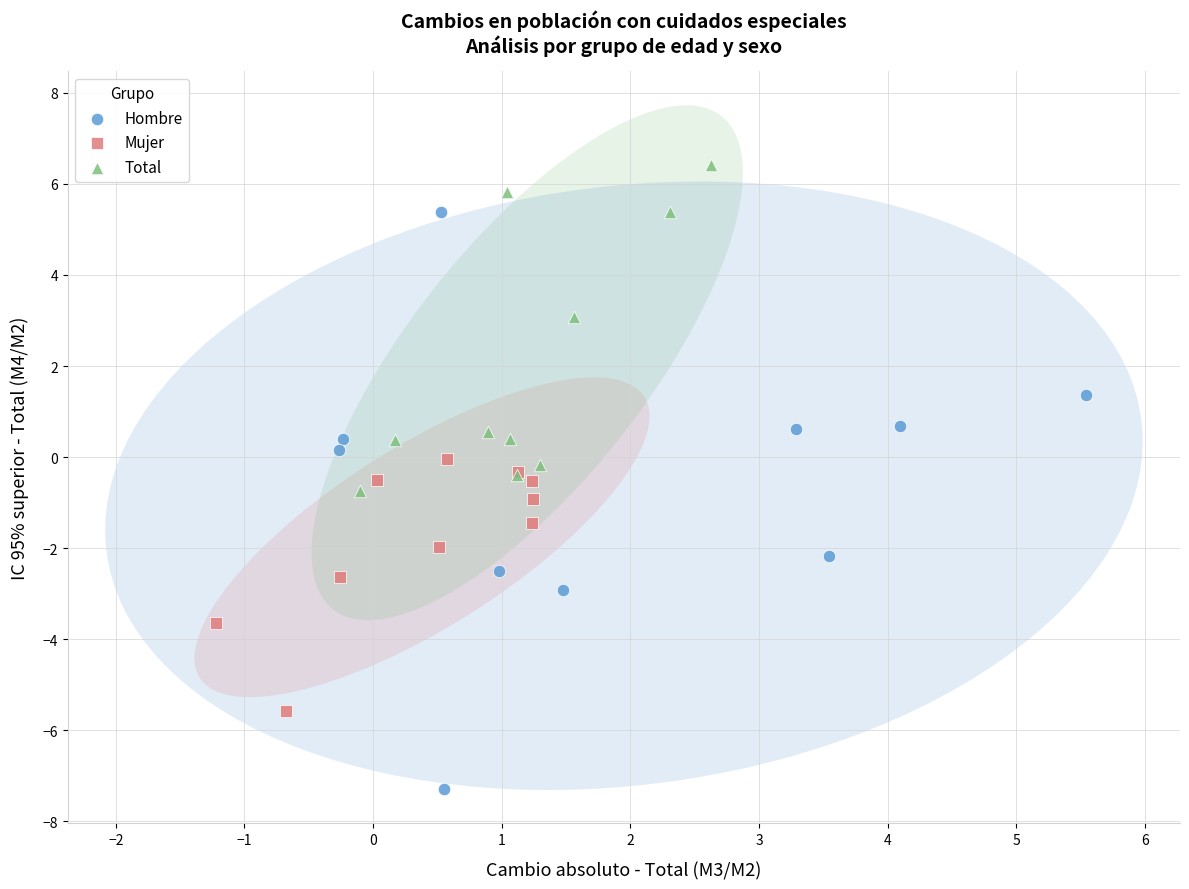

Which series reaches the maximum Y coordinate?

Total